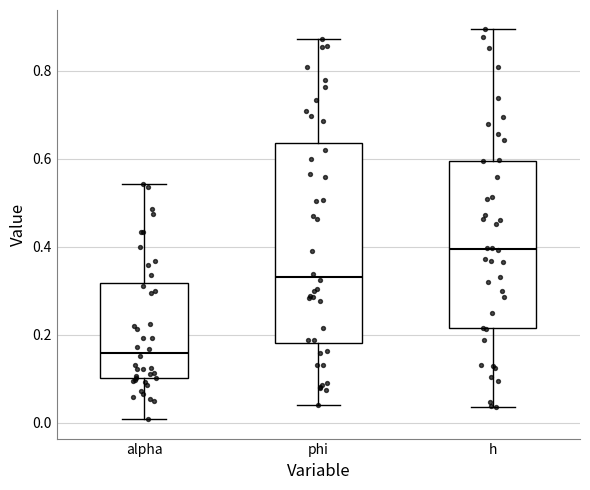

Reading left to right, read every box against the y-axis: the position of its median line, the range the box covers, and the ends of its whiskers. The values are not printed on the chart, so give them approximately, as read against the axis.

alpha: median 0.16, box 0.10 to 0.32, whiskers 0.00 to 0.54
phi: median 0.34, box 0.18 to 0.64, whiskers 0.04 to 0.88
h: median 0.40, box 0.22 to 0.60, whiskers 0.04 to 0.90